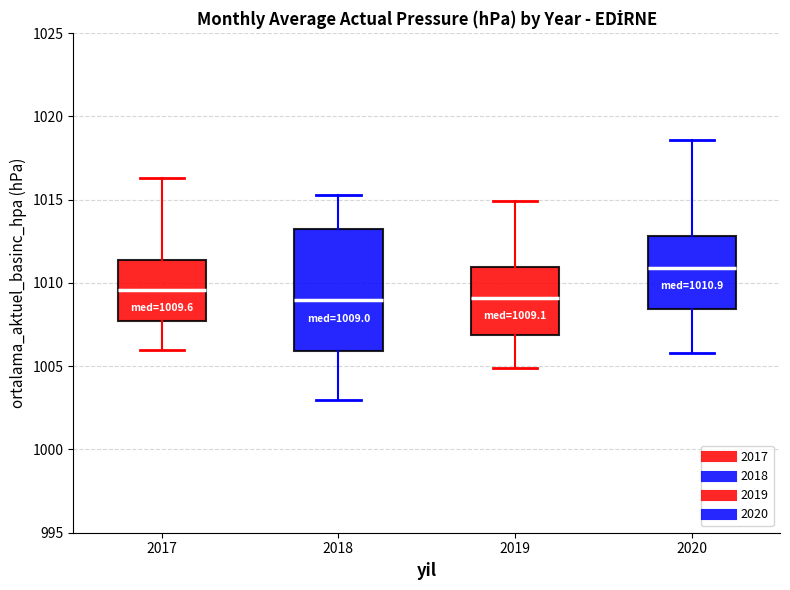

Which box is the tallest, from its lower edge to its upper edge?

2018